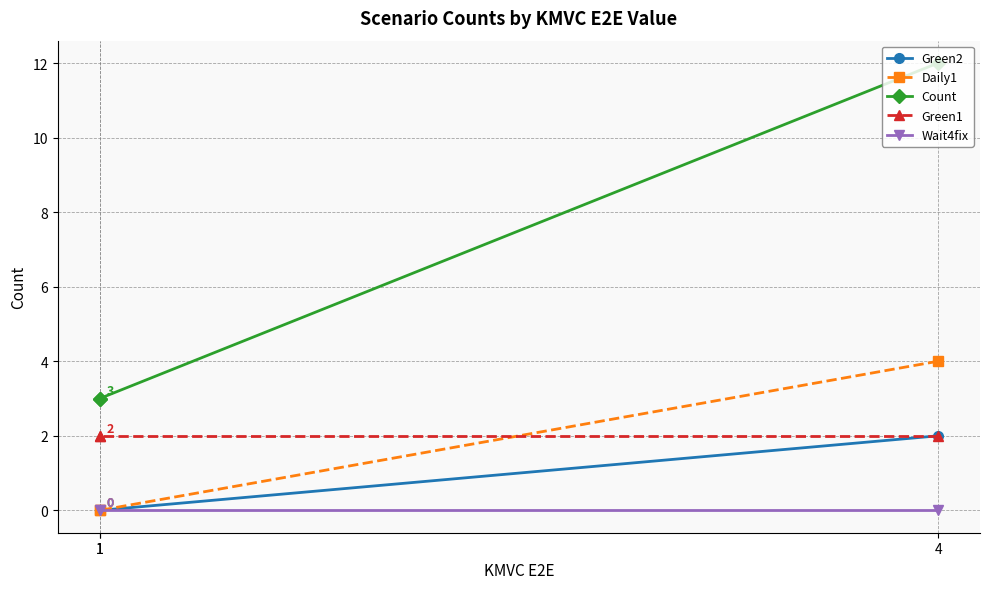

At 4, list the series in order from smallest to largest.

Wait4fix, Green2, Green1, Daily1, Count